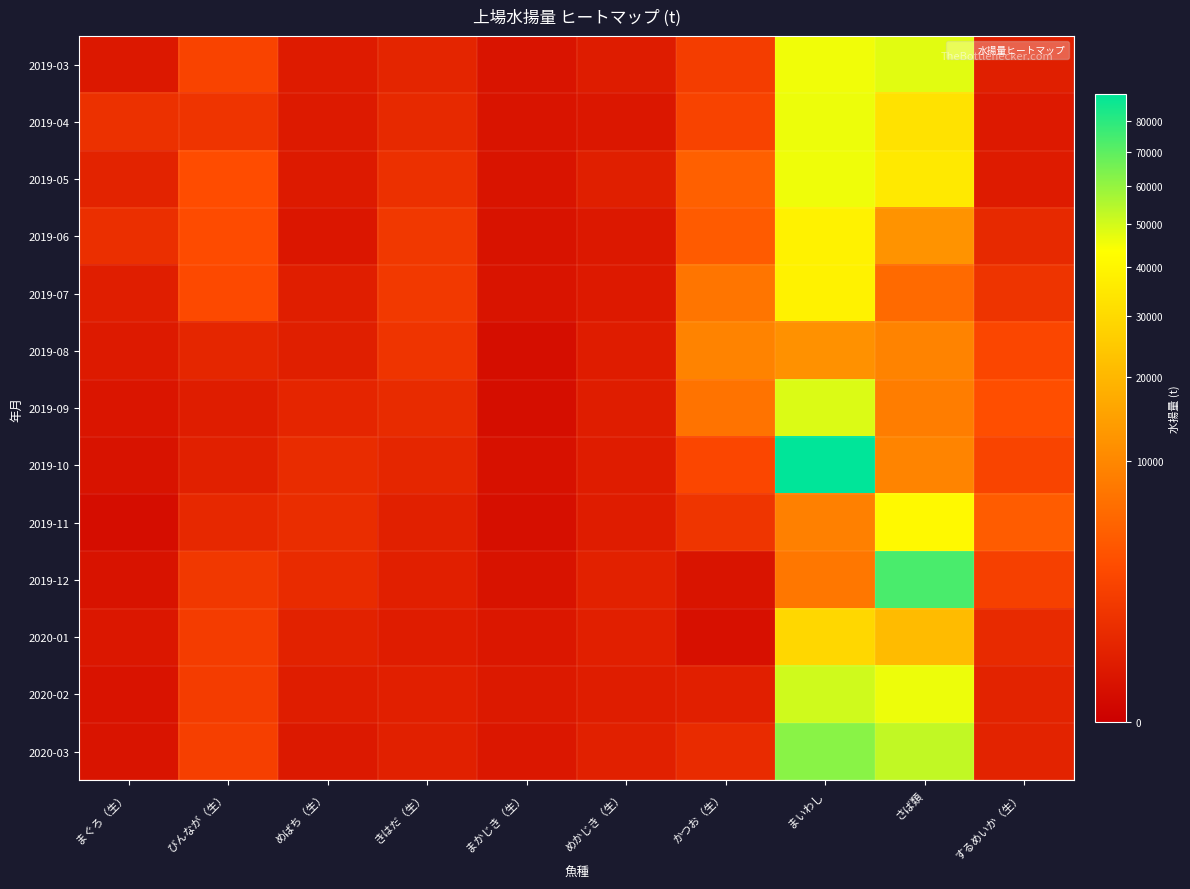

Rank the series at めばち（生） from highest to lowest value.

2019-11, 2019-10, 2019-12, 2019-09, 2020-01, 2019-08, 2019-07, 2020-02, 2019-03, 2019-05, 2019-04, 2020-03, 2019-06